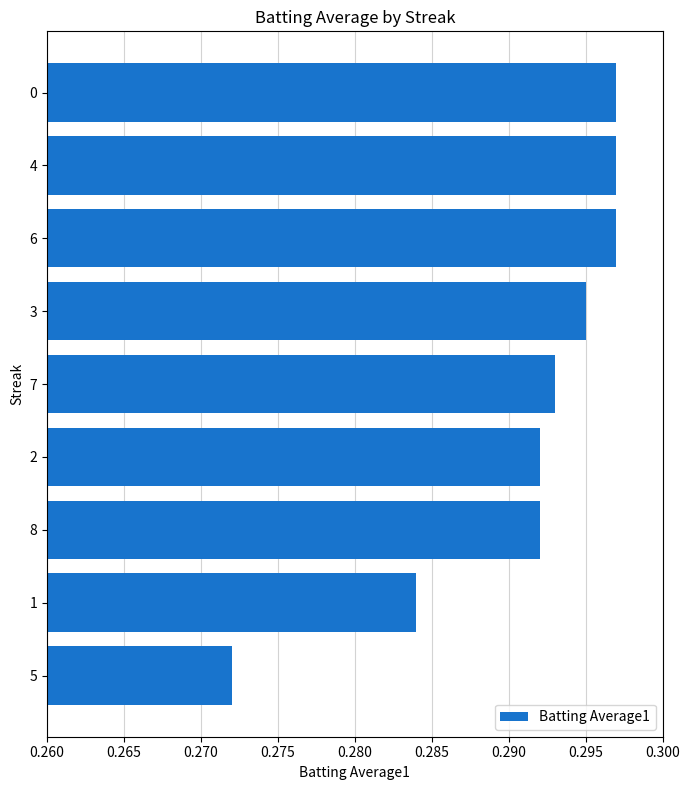

How many series are shown in this chart?

1